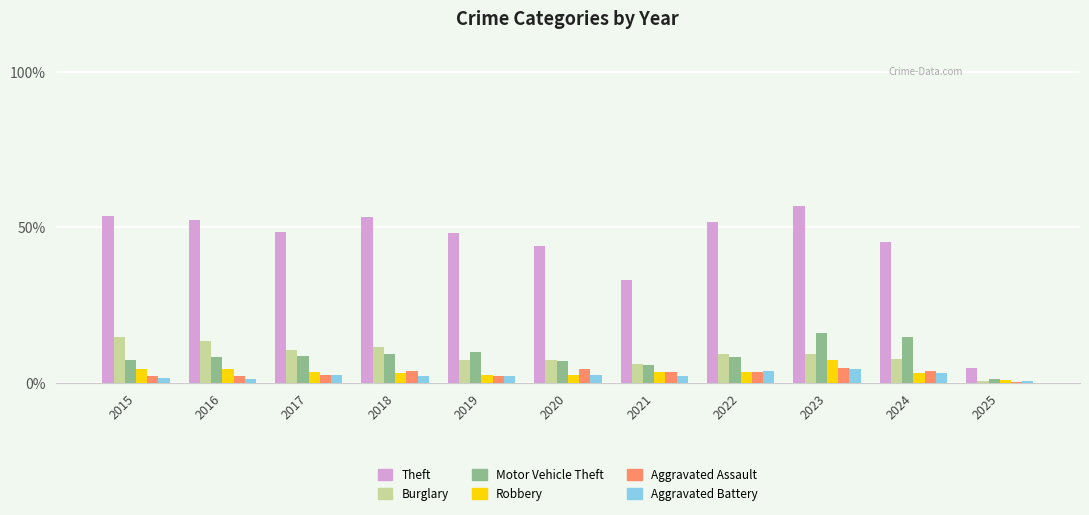

What is the sum of all Theft values?

492.4